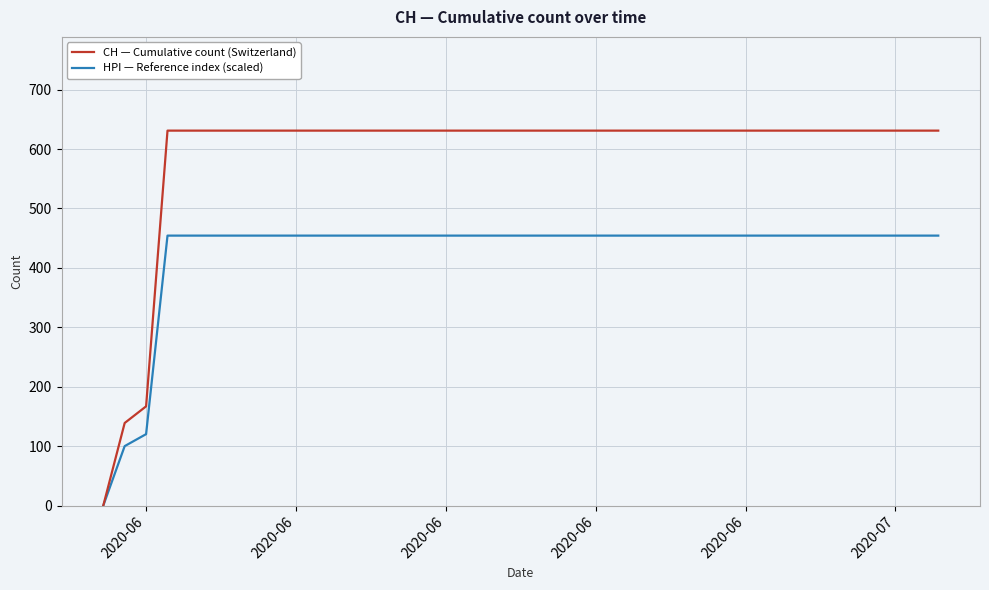

Which series has the largest range (max minus min)?

CH — Cumulative count (Switzerland)